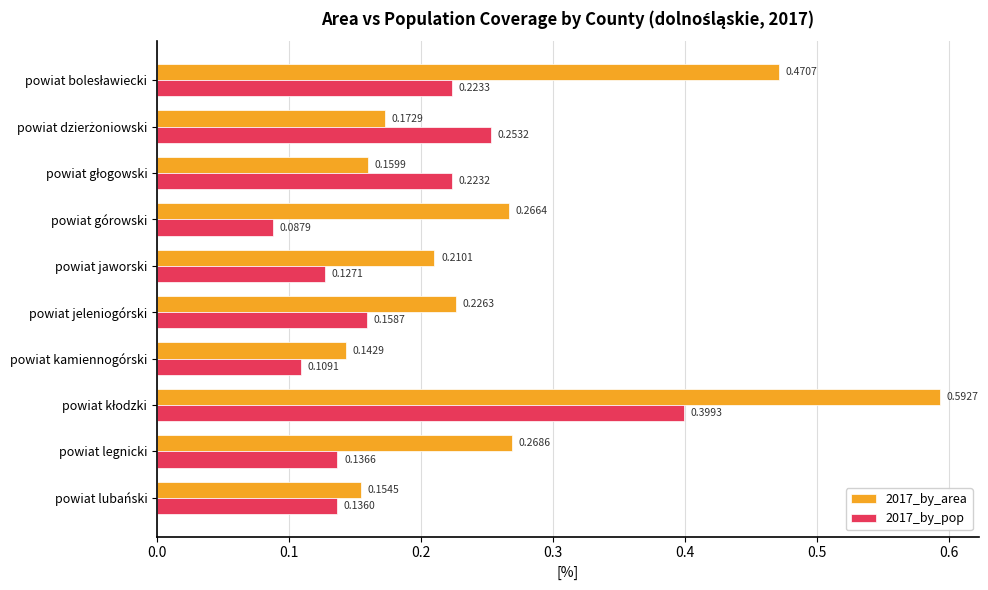

Which series changed the most between powiat górowski and powiat legnicki?

2017_by_pop